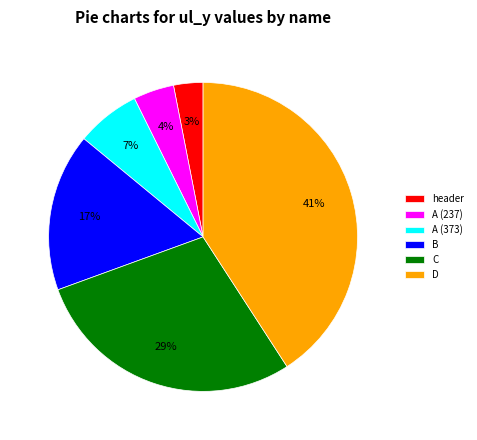

To the nearest percent, what is the difference between the D and header slice percentages?

38%